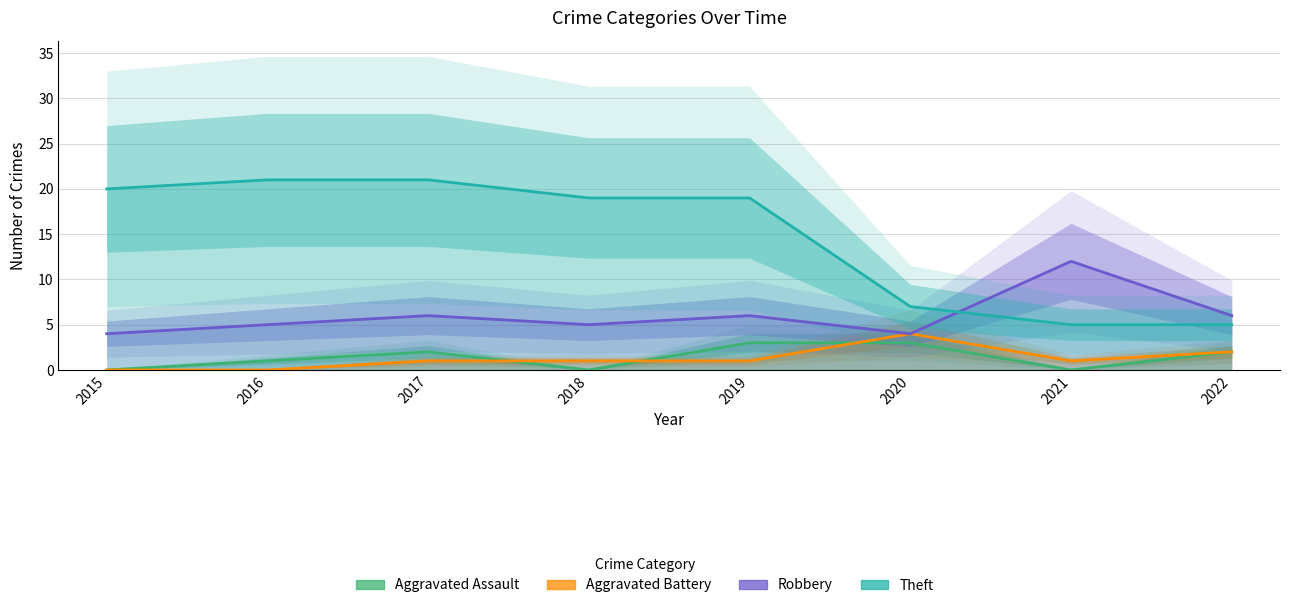

Is it true that Theft equals 20 at 2015?

True